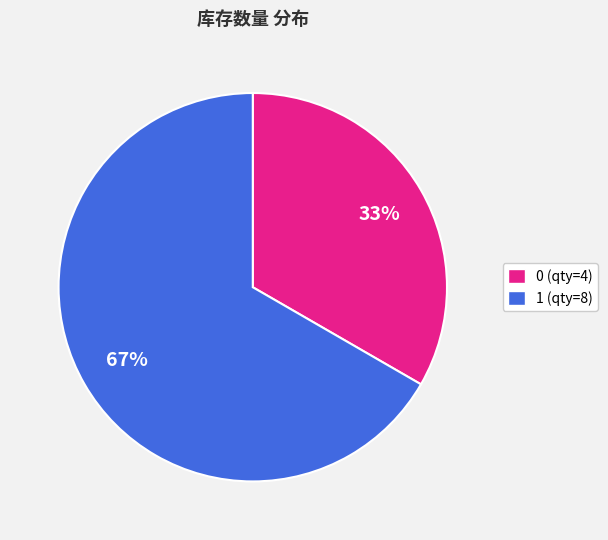

Is 1 the majority of the pie?

Yes